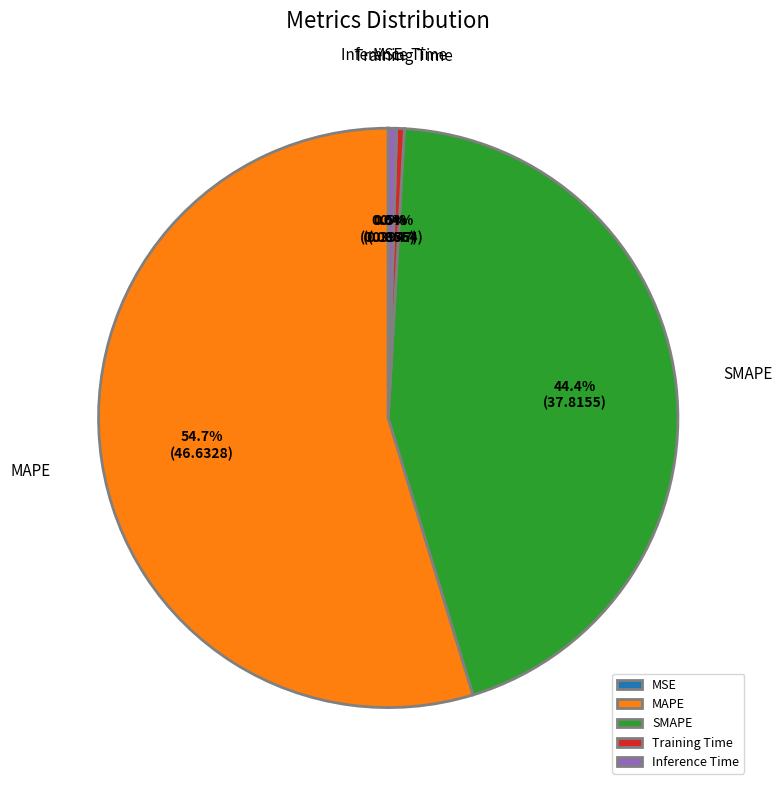

What is the largest slice in the pie chart?

MAPE